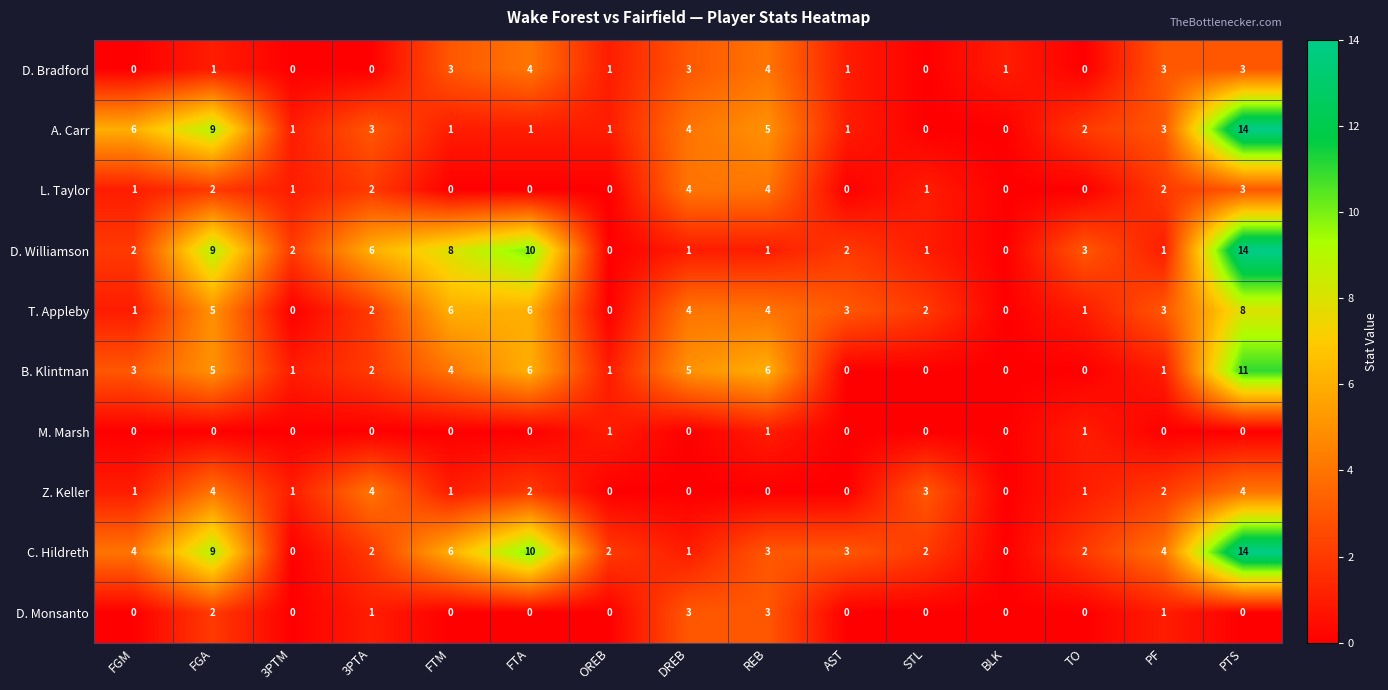

What is the sum of all D. Williamson values?

60